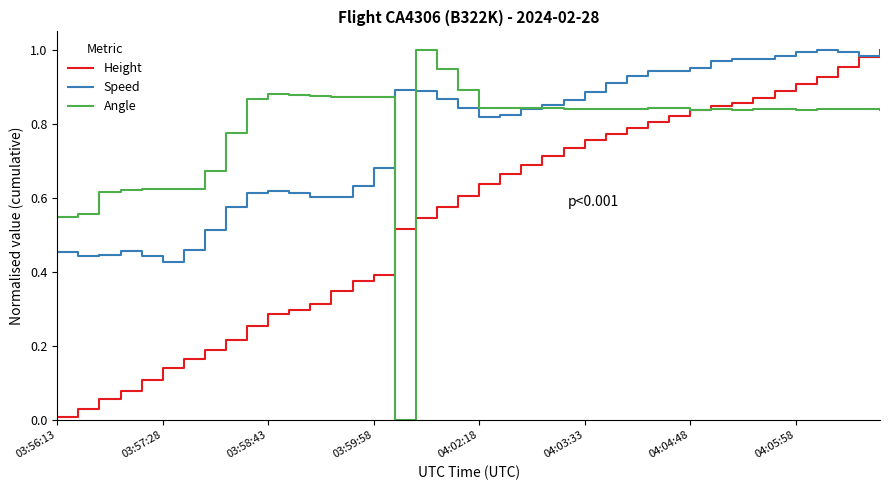

What are all the series names shown in the legend?

Height, Speed, Angle